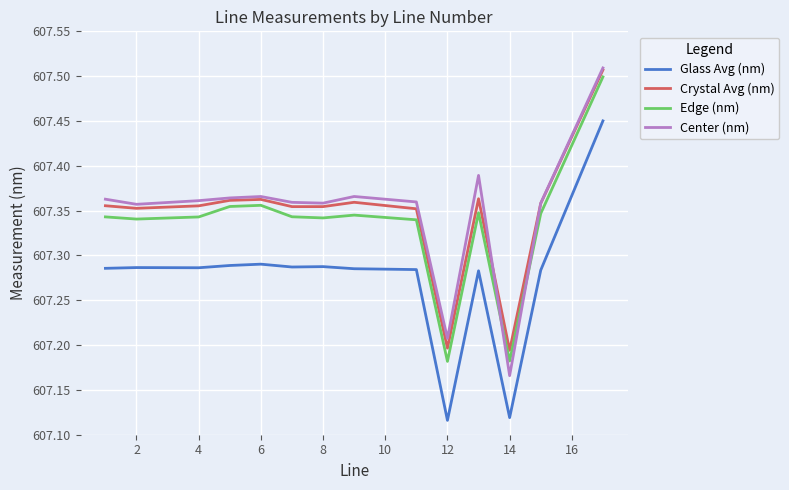

True or false: Crystal Avg (nm) and Glass Avg (nm) cross at least once.

False